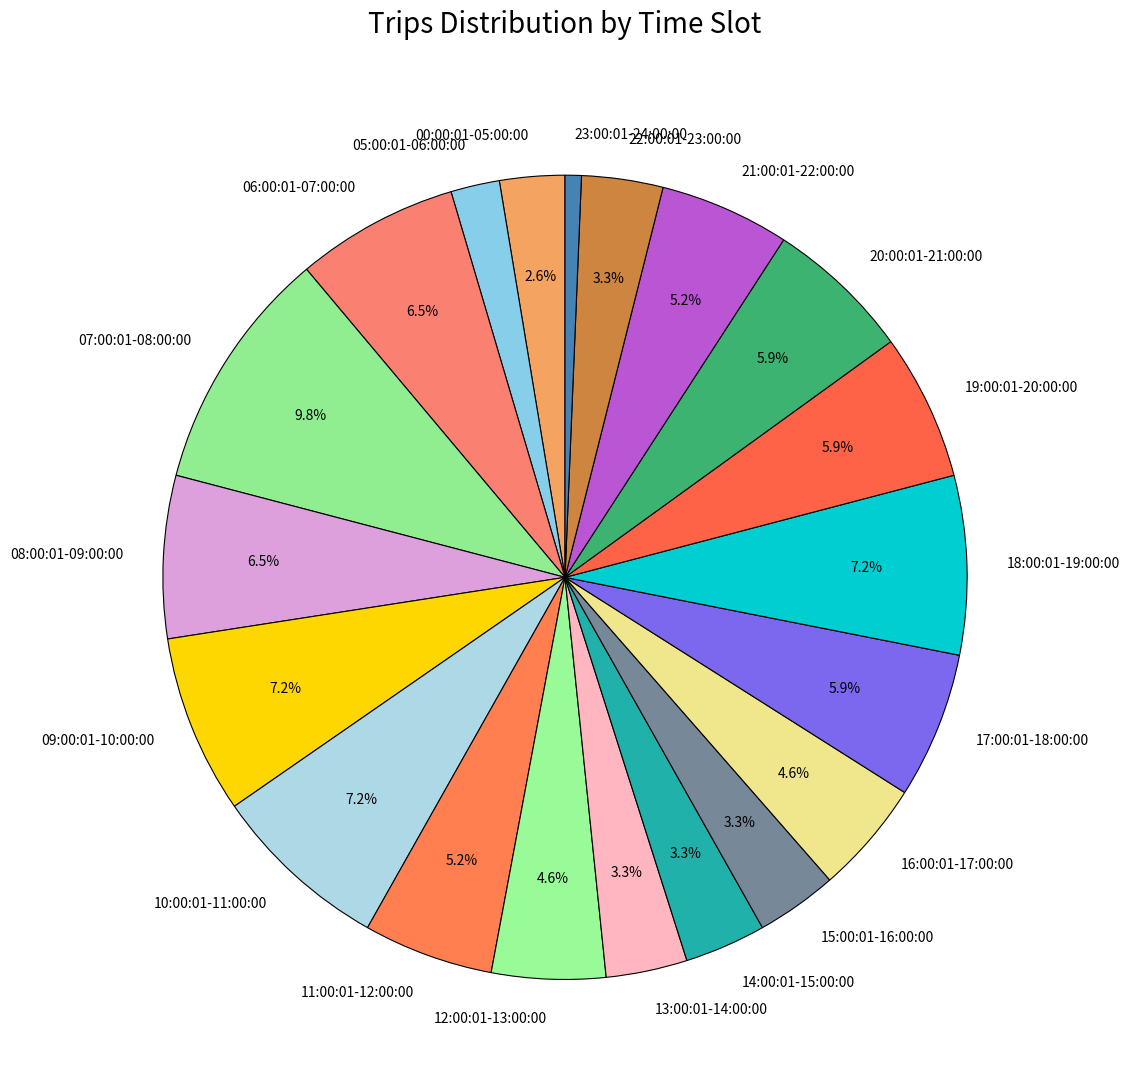

Is 06:00:01-07:00:00 the majority of the pie?

No